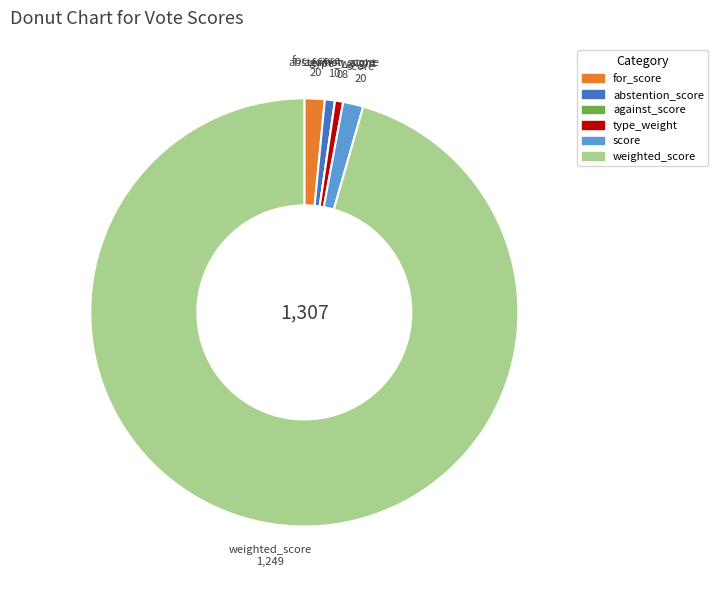

Which slice is the largest?

weighted_score